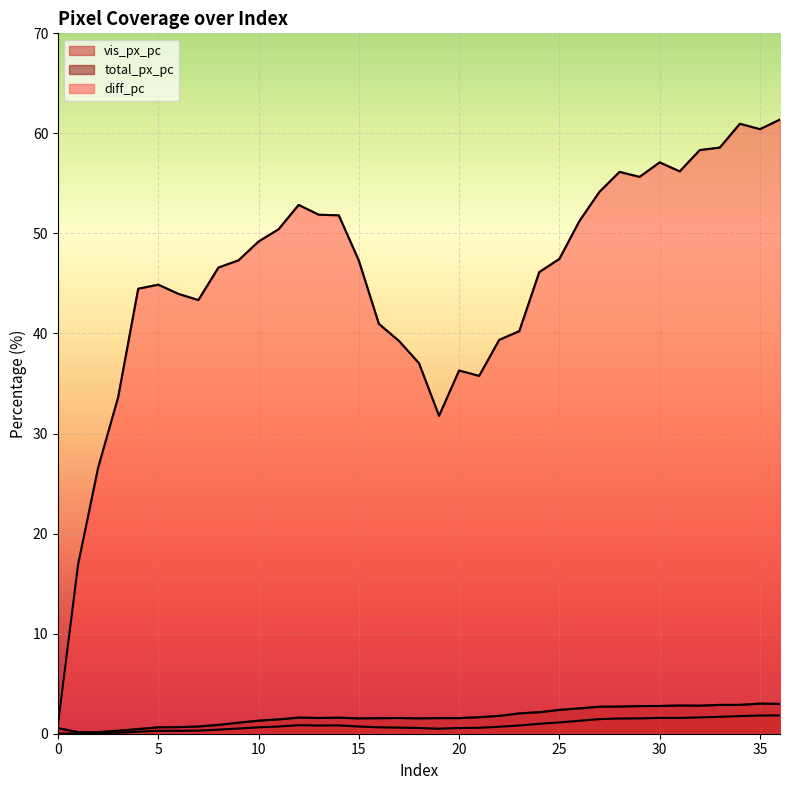

Reading left to right, what are all the values shown in this chart?

vis_px_pc: 0.0	0.0	0.0	0.1	0.2	0.3	0.3	0.3	0.4	0.5	0.6	0.7	0.8	0.8	0.8	0.7	0.6	0.6	0.6	0.5	0.6	0.6	0.7	0.8	1.0	1.1	1.3	1.5	1.5	1.5	1.6	1.6	1.6	1.7	1.8	1.8	1.8
total_px_pc: 0.6	0.1	0.2	0.3	0.5	0.6	0.7	0.7	0.9	1.1	1.3	1.4	1.6	1.6	1.6	1.5	1.6	1.6	1.5	1.6	1.6	1.6	1.8	2.0	2.1	2.4	2.5	2.7	2.7	2.8	2.8	2.8	2.8	2.9	2.9	3.0	3.0
diff_pc: 0.9	16.9	26.6	33.6	44.5	44.9	44.0	43.3	46.6	47.3	49.2	50.4	52.9	51.9	51.8	47.3	41.0	39.3	37.0	31.8	36.3	35.8	39.4	40.2	46.1	47.5	51.2	54.2	56.1	55.6	57.1	56.2	58.3	58.6	61.0	60.4	61.4